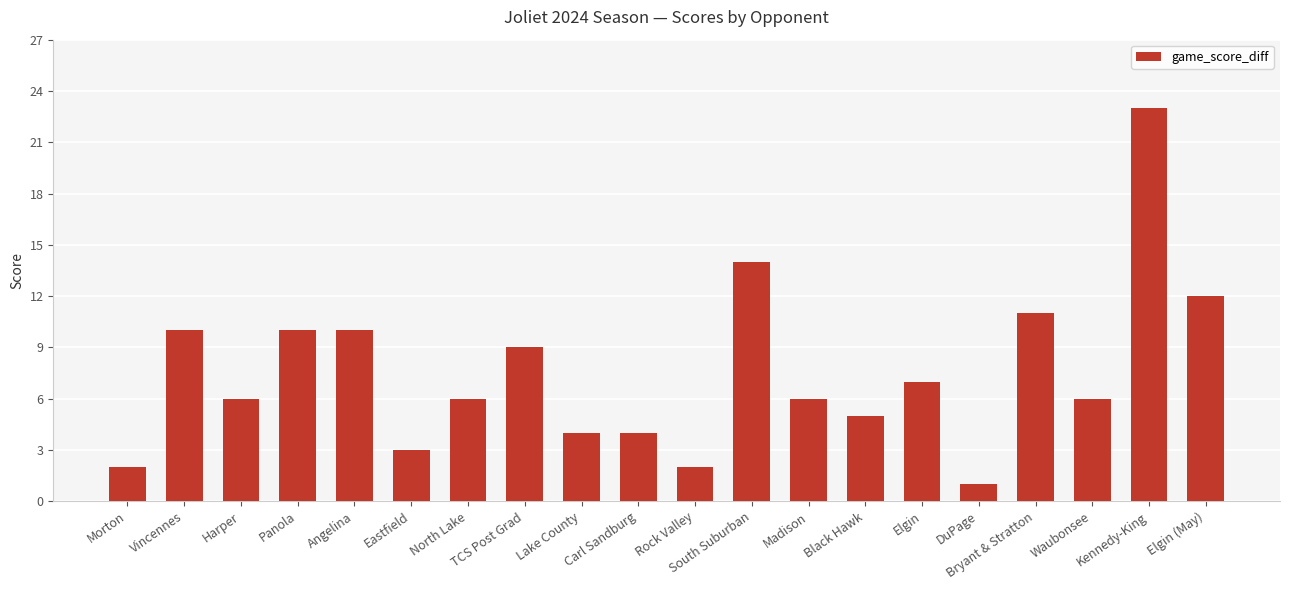

Is it true that the value at Carl Sandburg is 7?

False